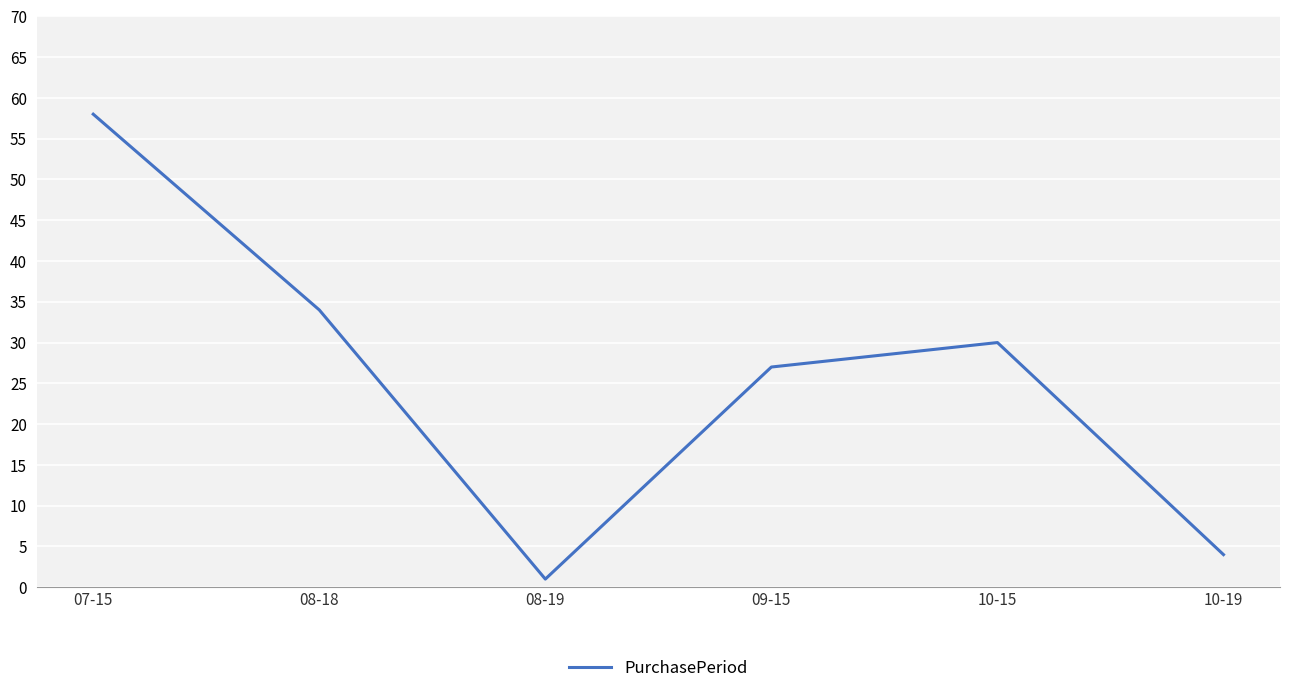

How many interior local valleys (lower than both neighbors) does the data have?

1